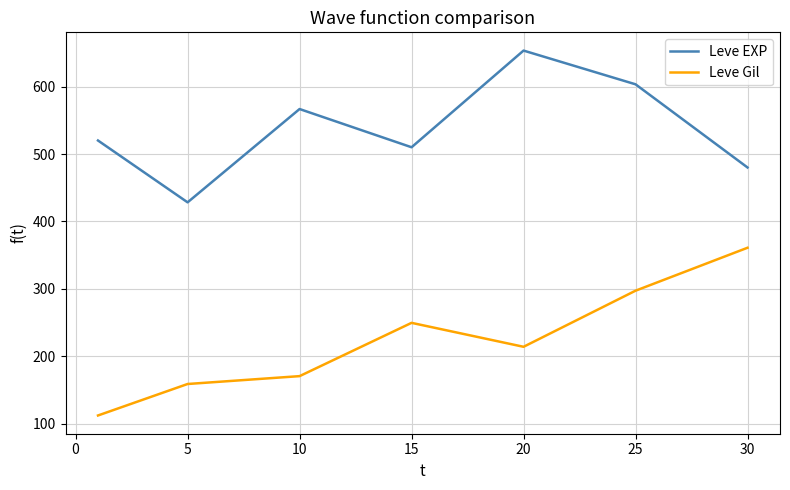

Reading left to right, transcribe all the data shown in this chart.

Leve EXP: 520.0	428.3	566.7	510.0	653.3	603.3	480.0
Leve Gil: 112.3	159.0	170.7	249.7	214.2	297.3	361.0